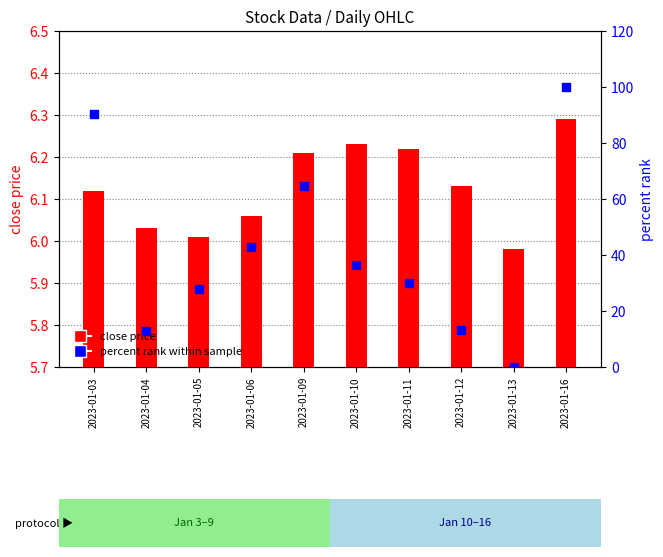

Which series has the largest total across all categories?

percent rank